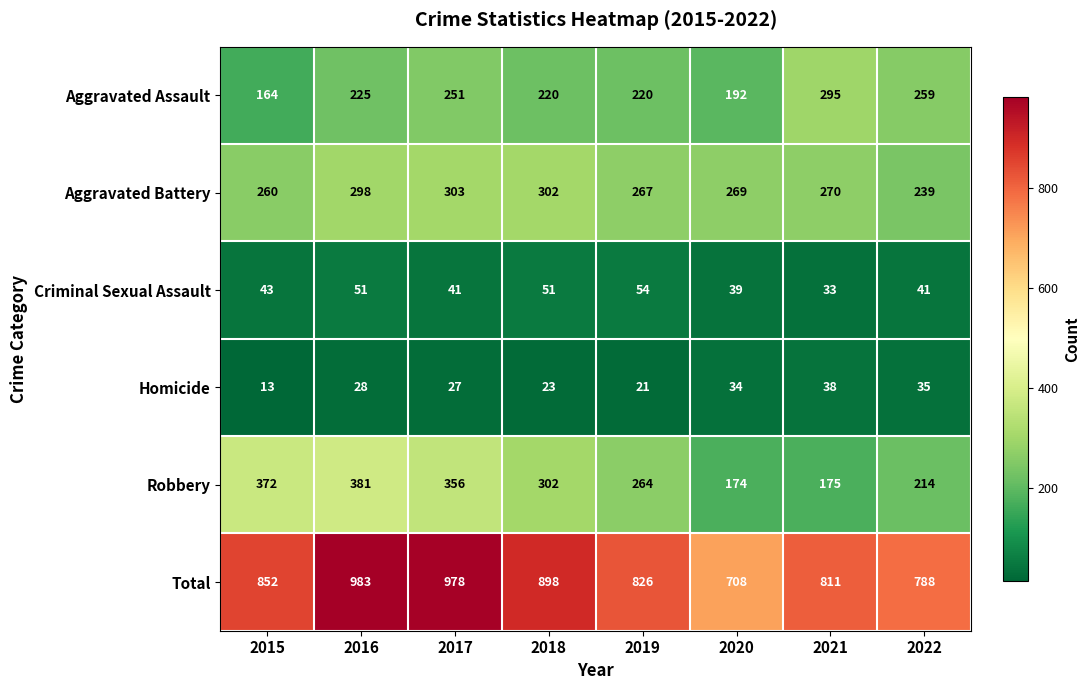

Which series changed the most between 2017 and 2020?

Total